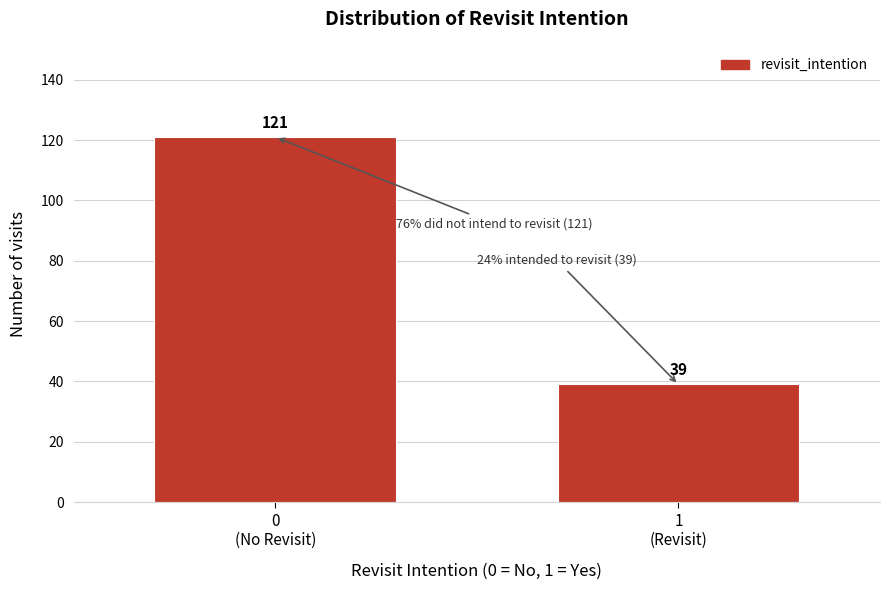

Reading left to right, extract all data points from this chart.

121	39